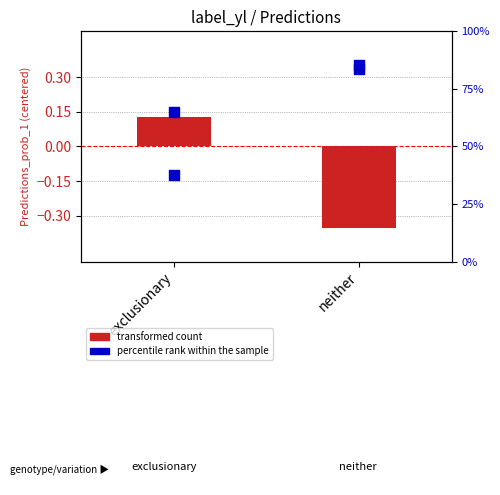

Is the value of percentile rank within the sample at neither greater than the value of transformed count at exclusionary?

Yes